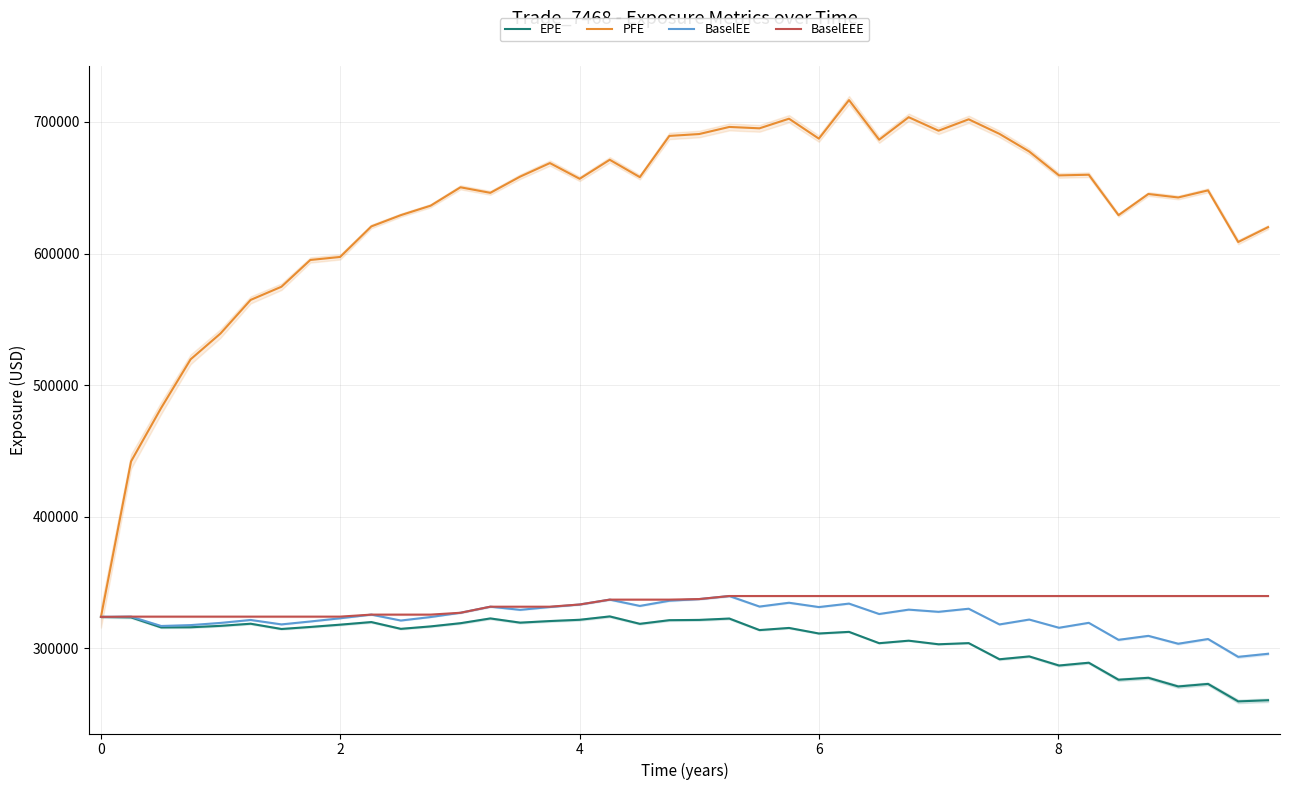

True or false: PFE and BaselEEE intersect in this chart.

False